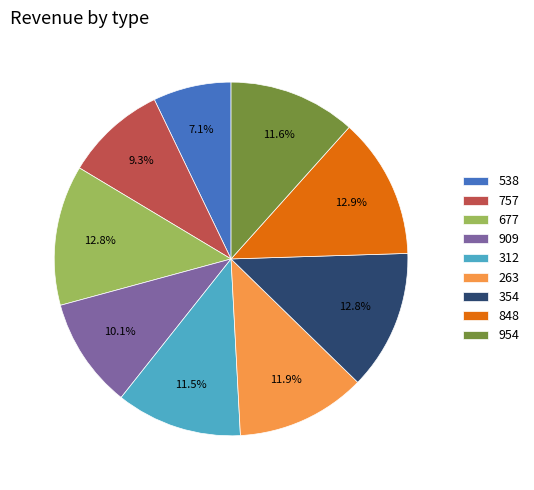

To the nearest percent, what is the difference between the 263 and 909 slice percentages?

2%